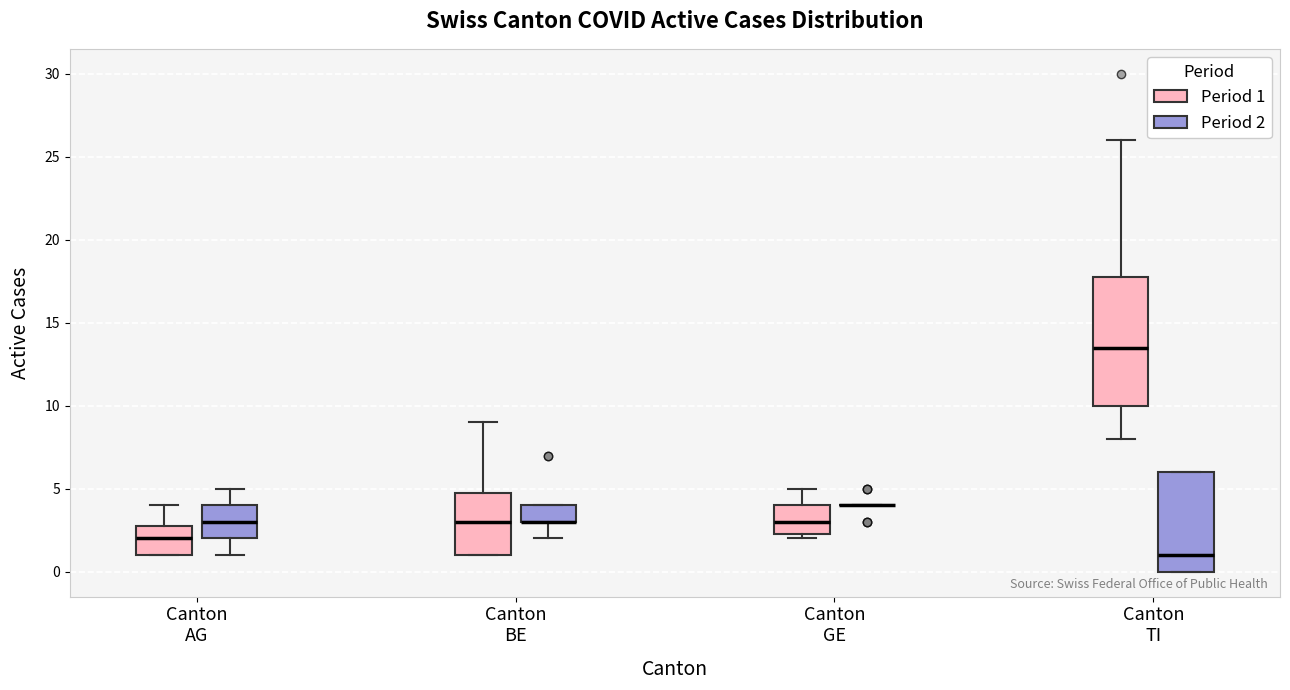

Reading left to right, read every box against the y-axis: the position of its median line, the range the box covers, and the ends of its whiskers. The values are not printed on the chart, so give them approximately, as read against the axis.

Canton AG (Period 1): median 2.0, box 1.0 to 3.0, whiskers 1.0 to 4.0
Canton AG (Period 2): median 3.0, box 2.0 to 4.0, whiskers 1.0 to 5.0
Canton BE (Period 1): median 3.0, box 1.0 to 5.0, whiskers 1.0 to 9.0
Canton BE (Period 2): median 3.0 (drawn on the box's lower edge), box 3.0 to 4.0, whiskers 2.0 to 4.0
Canton GE (Period 1): median 3.0, box 2.5 to 4.0, whiskers 2.0 to 5.0
Canton GE (Period 2): box collapsed to a line at 4.0, whiskers 4.0 to 4.0
Canton TI (Period 1): median 13.5, box 10.0 to 18.0, whiskers 8.0 to 26.0
Canton TI (Period 2): median 1.0, box 0.0 to 6.0, whiskers 0.0 to 6.0